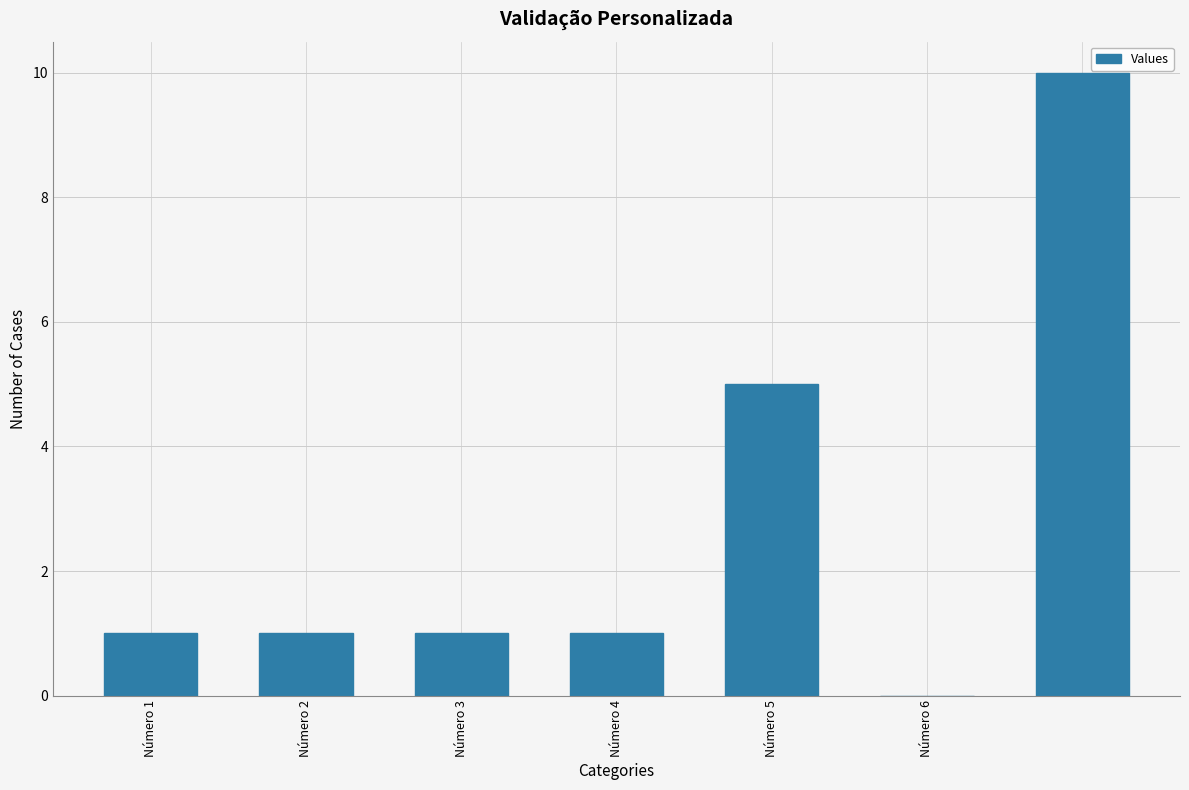

What is the average value?

3